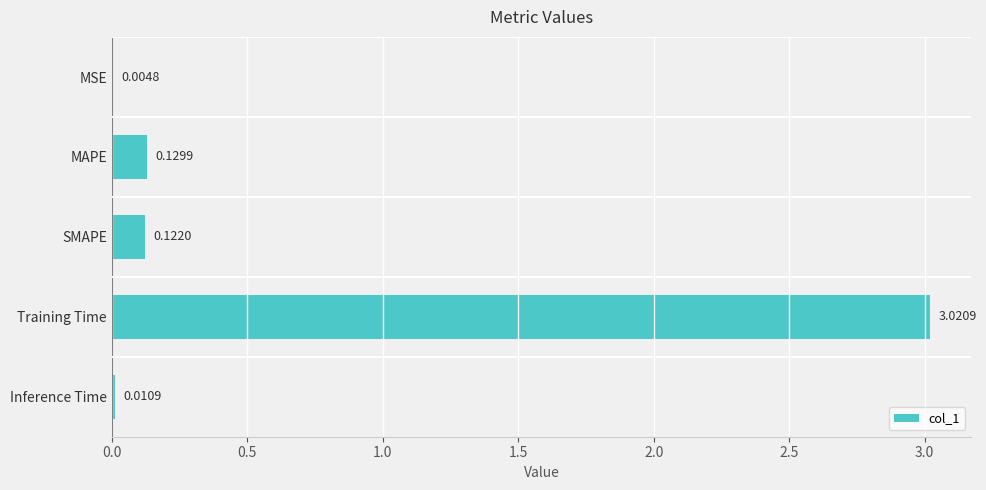

Which has a higher value, SMAPE or MAPE?

MAPE